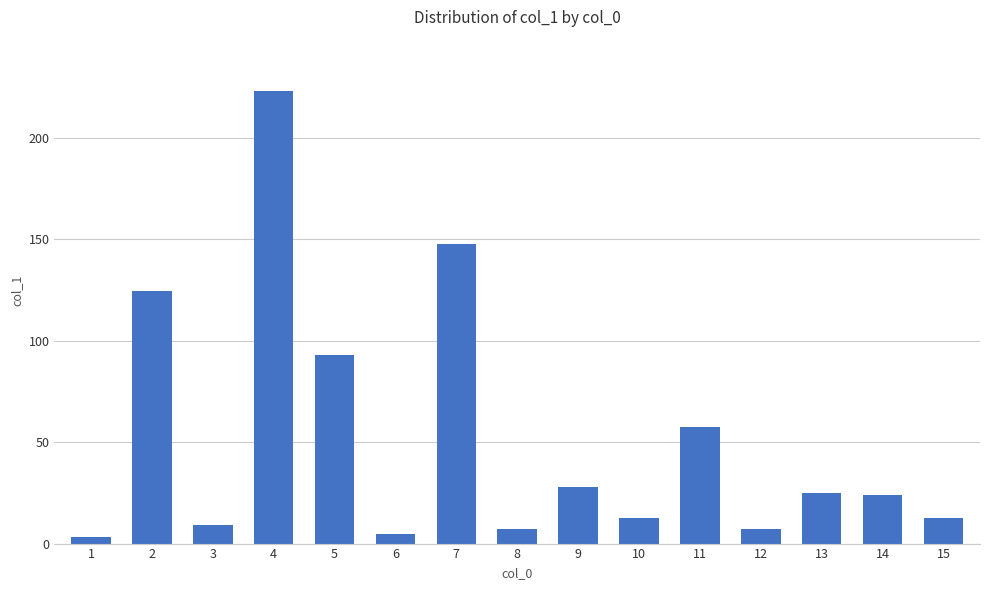

What is the value of the 7th bar from the left?

147.6